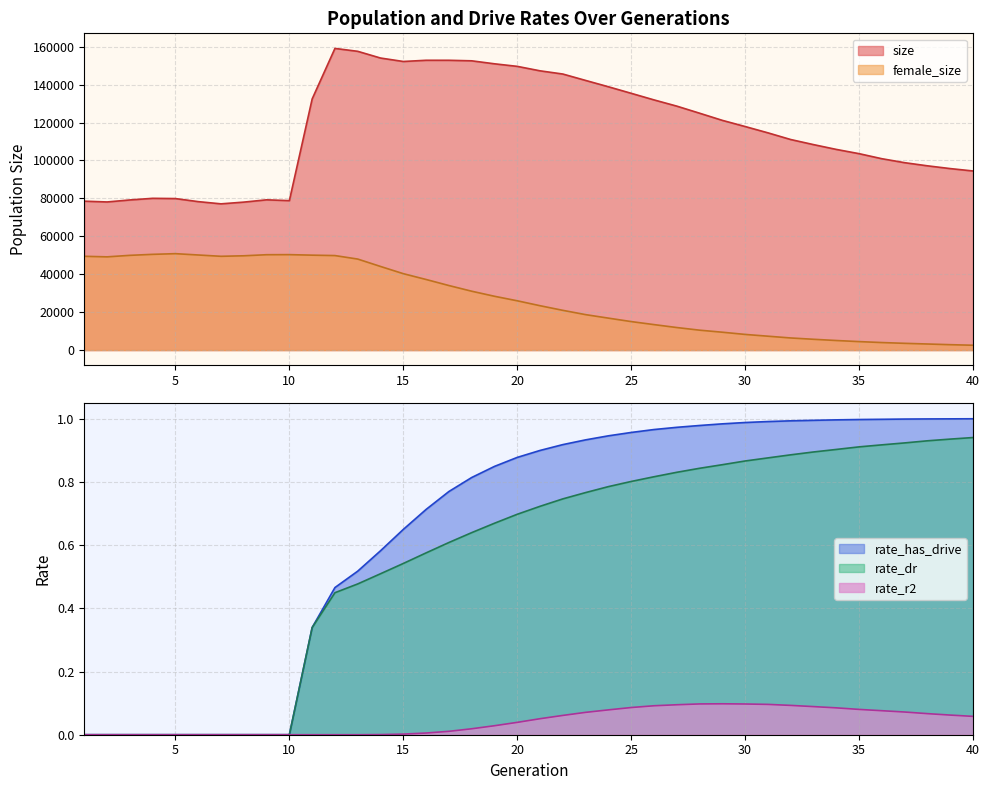

True or false: rate_has_drive and size intersect in this chart.

False